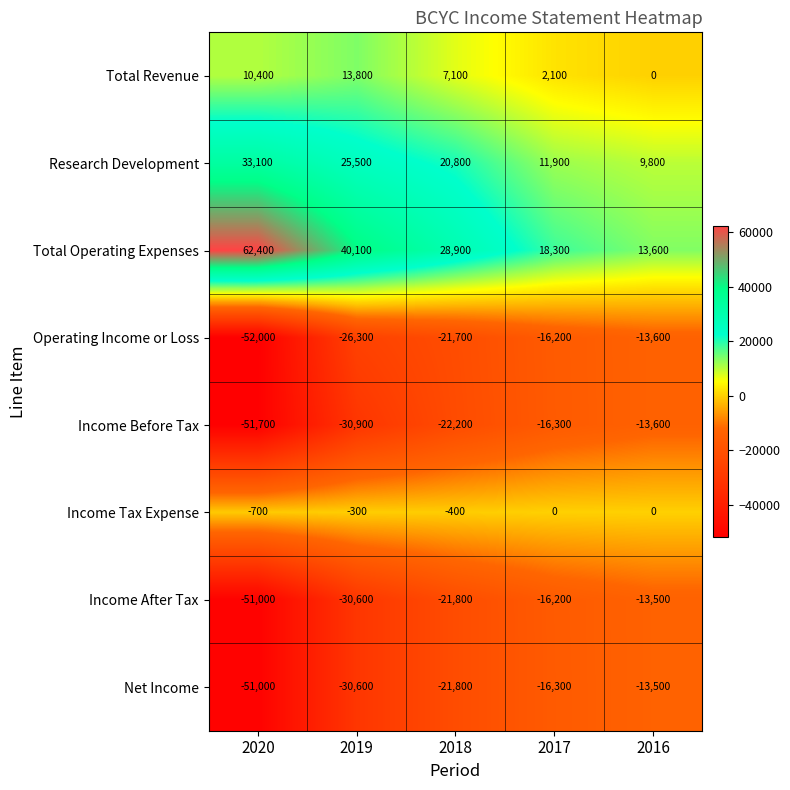

The value of Total Revenue at 2016 is 0. True or false?

True